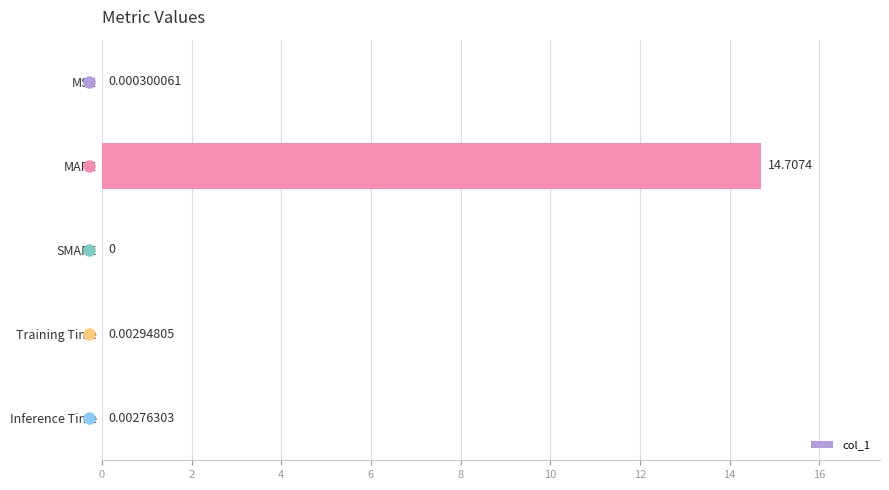

What is the change in value from MAPE to Training Time?

-14.7